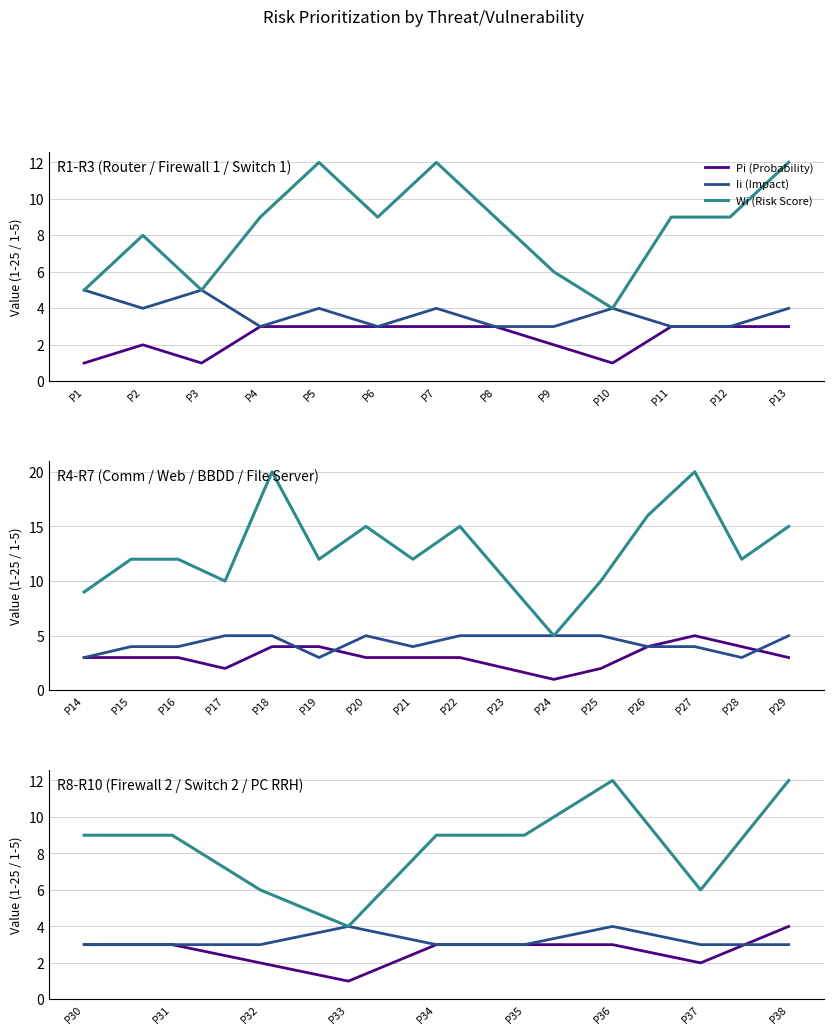

True or false: Wi (Risk Score) and Ii (Impact) intersect in this chart.

False